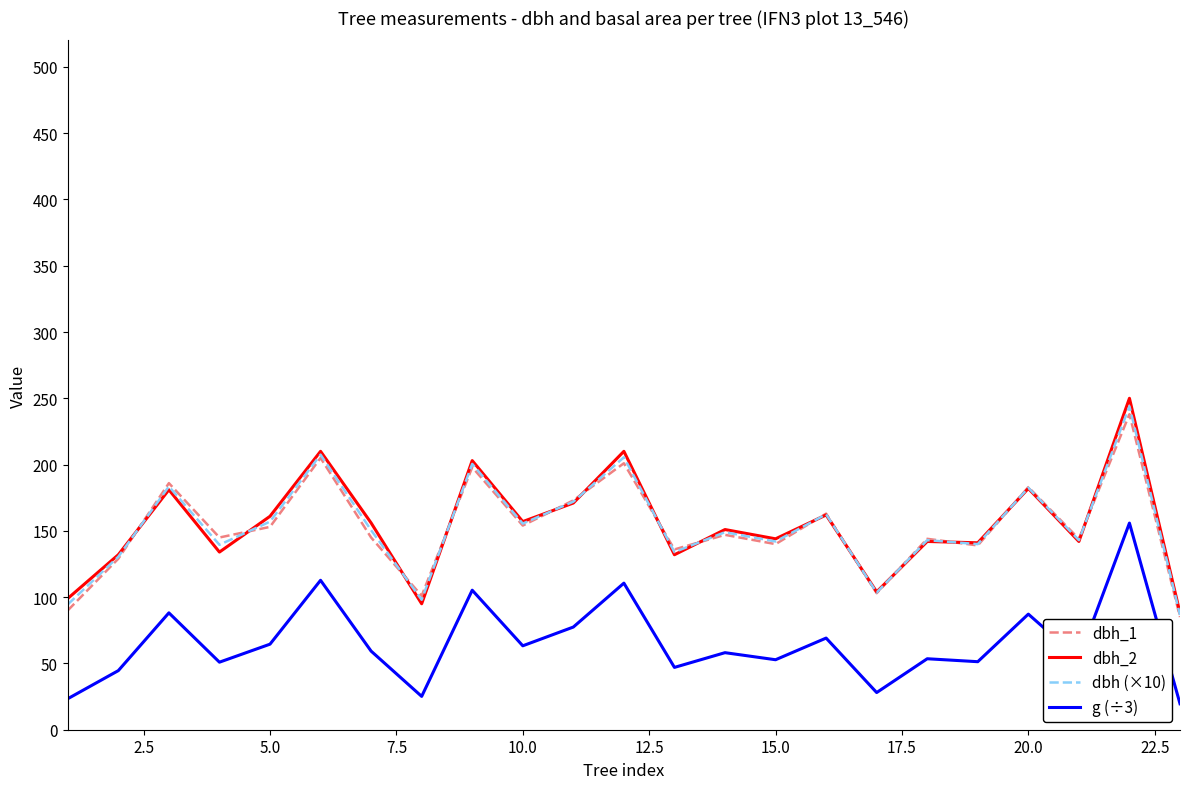

Count the number of categories in the chart.

23